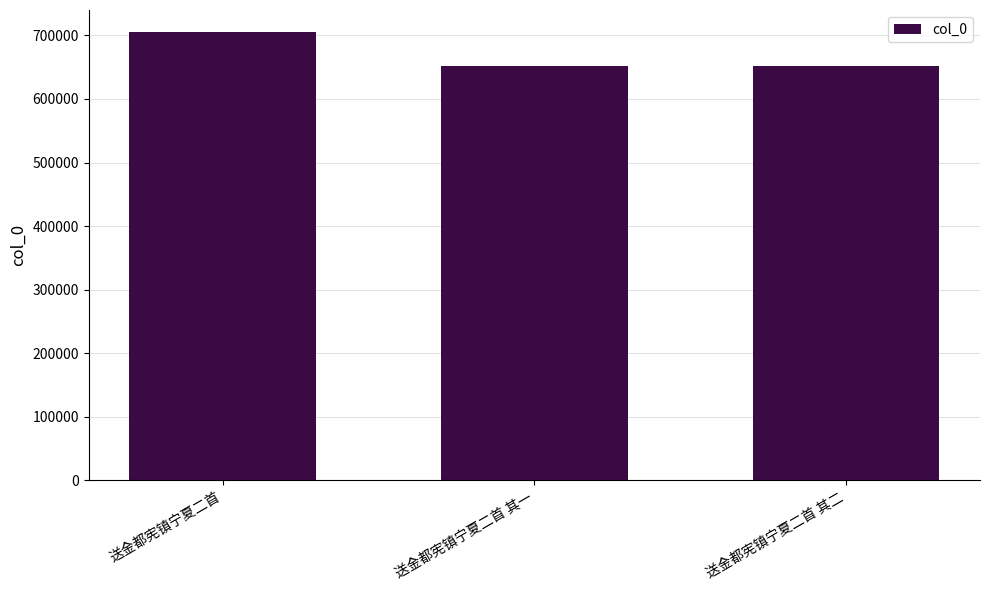

The value at 送金都宪镇宁夏二首 其二 is 652073. True or false?

True